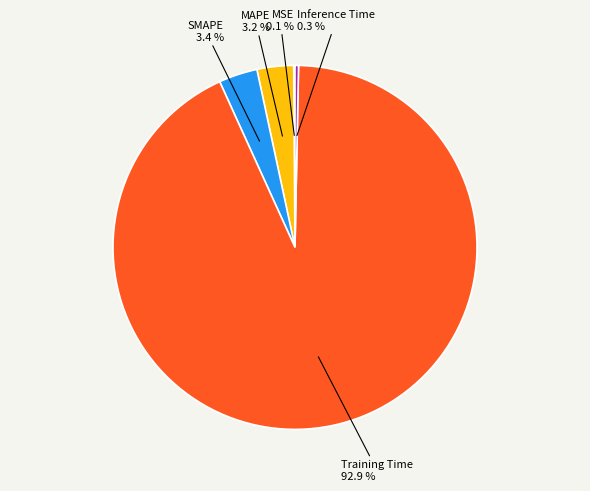

Does MAPE account for over 50% of the chart?

No